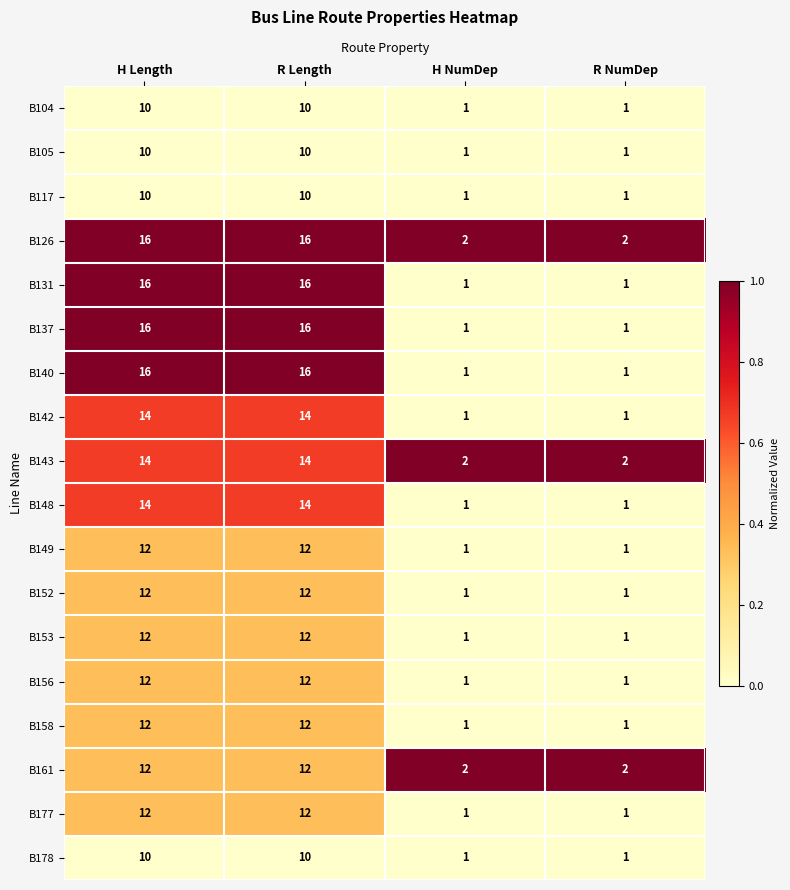

True or false: B153 has a value of 2 at H NumDep.

False